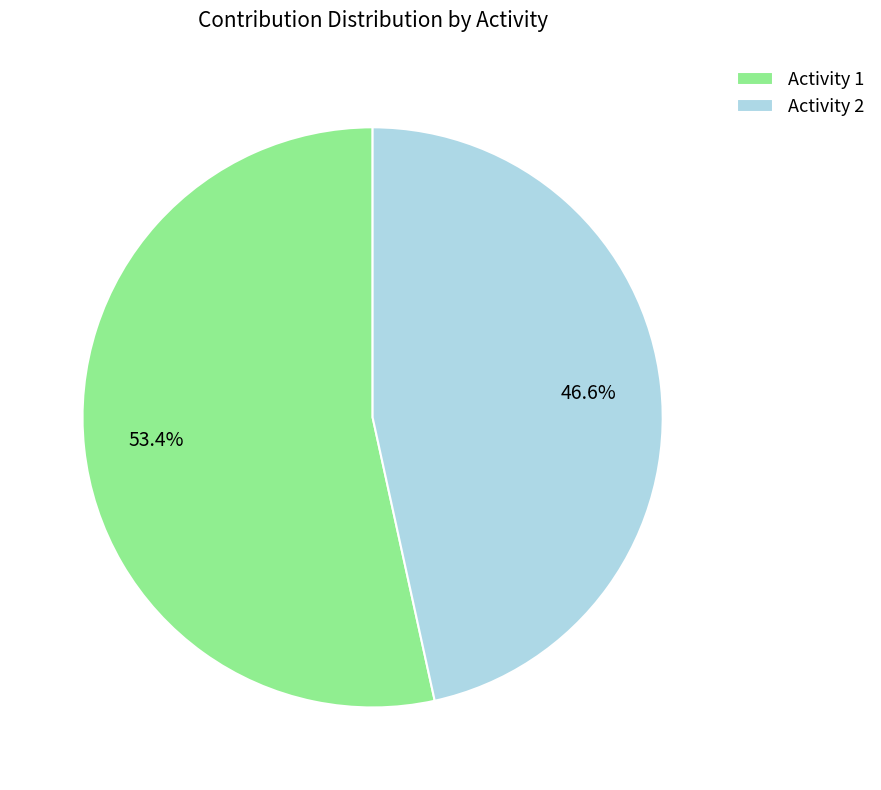

Which has a higher value, Activity 2 or Activity 1?

Activity 1